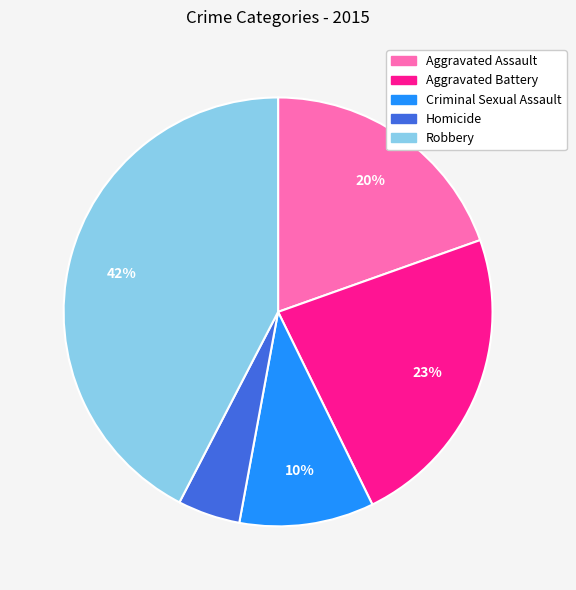

To the nearest percent, what portion does Robbery represent?

42%